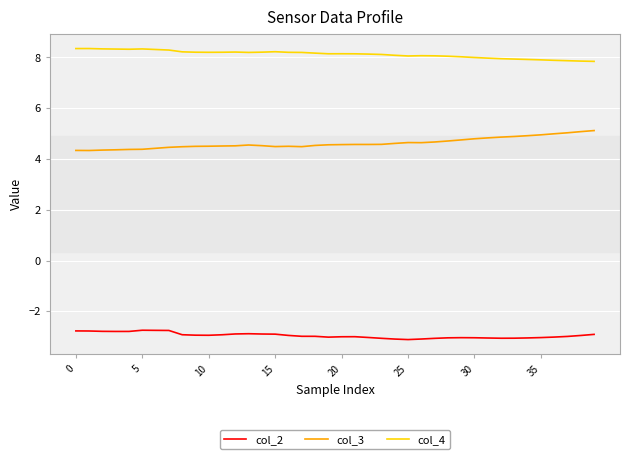

List the series in order of their peak value, highest first.

col_4, col_3, col_2